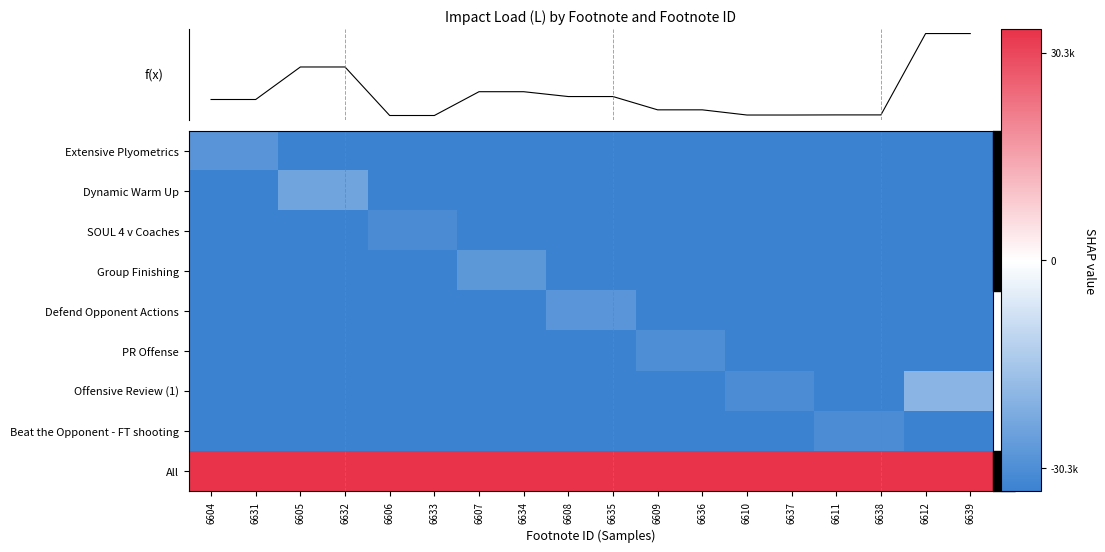

Is the value of All at 6611 greater than the value of Beat the Opponent - FT shooting at 6610?

Yes